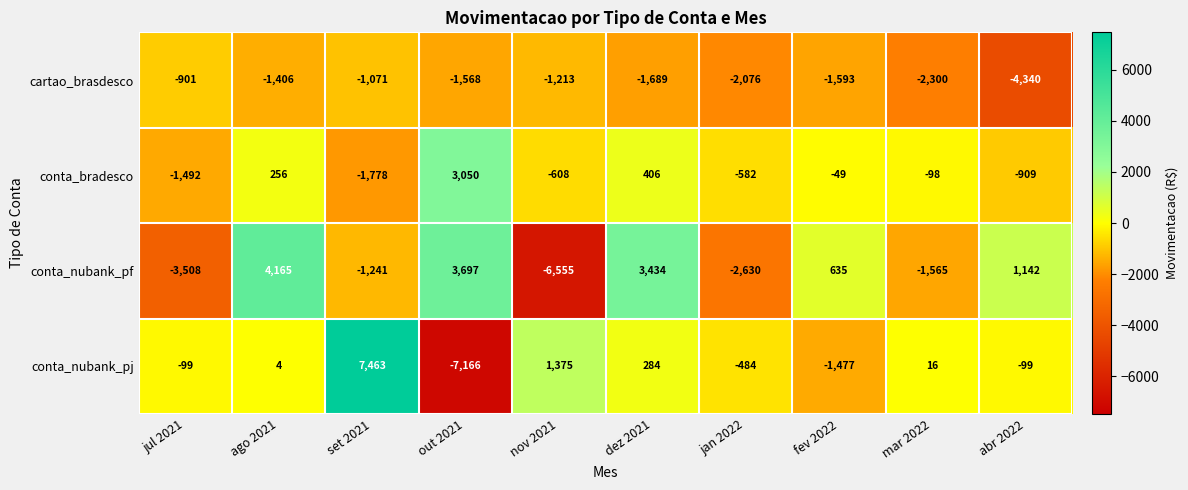

Read the conta_nubank_pj value at nov 2021, to the nearest 10.

1380